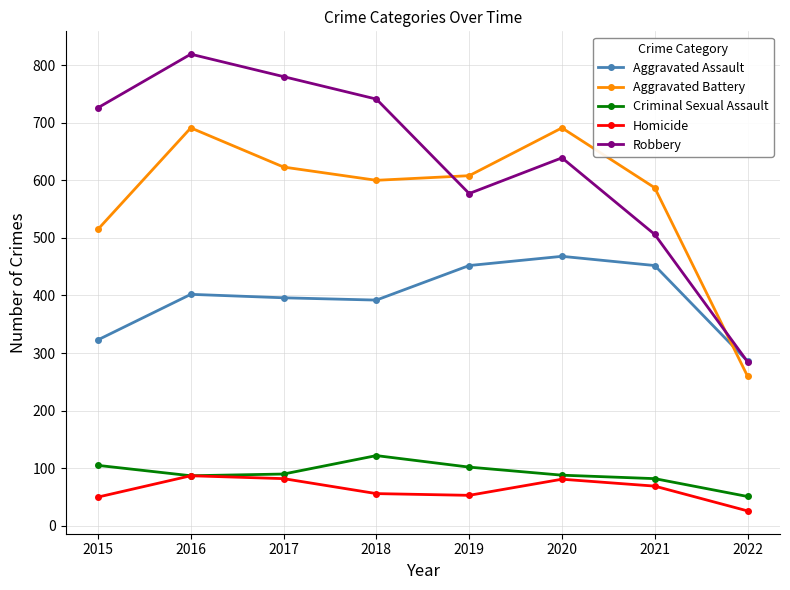

What is the difference between the Homicide values at 2021 and 2022?

43